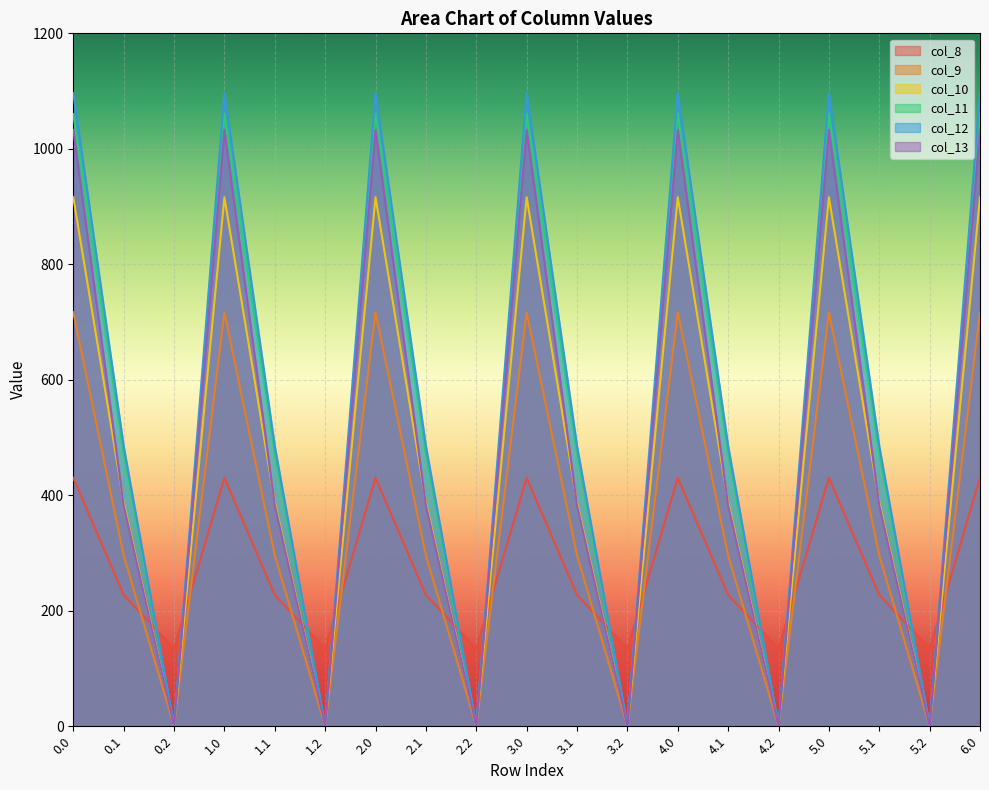

True or false: col_13 and col_12 cross at least once.

False